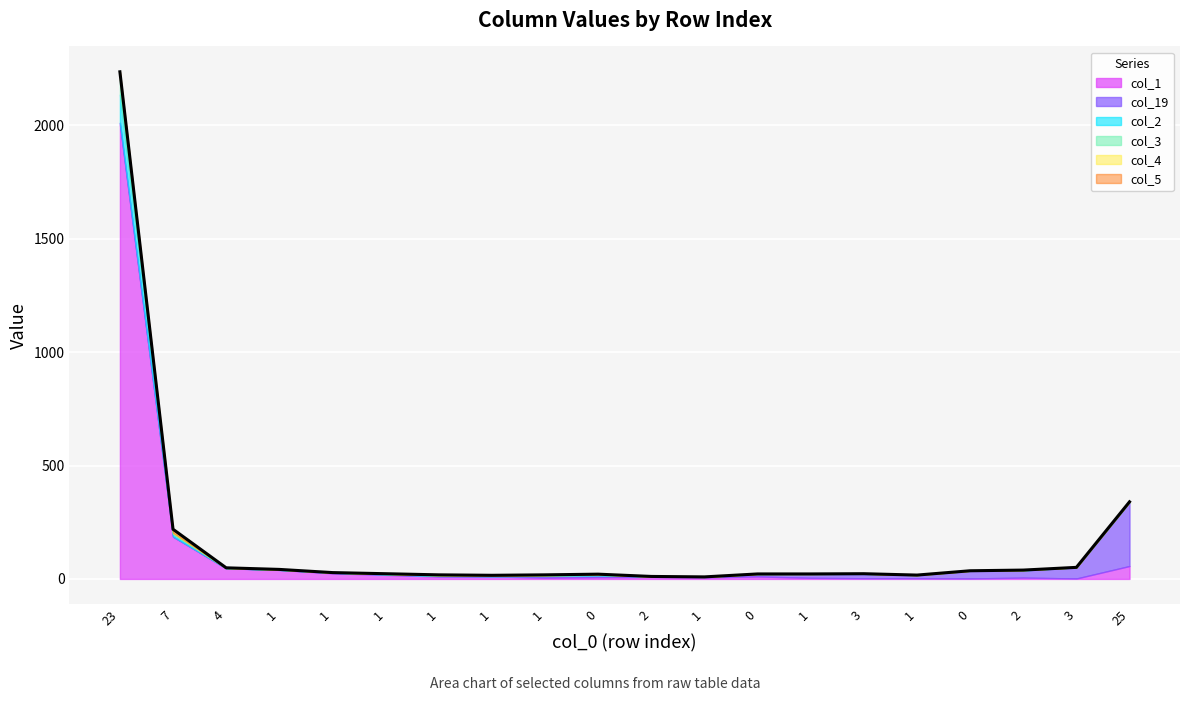

True or false: col_5 has a value of -7 at 1.

False